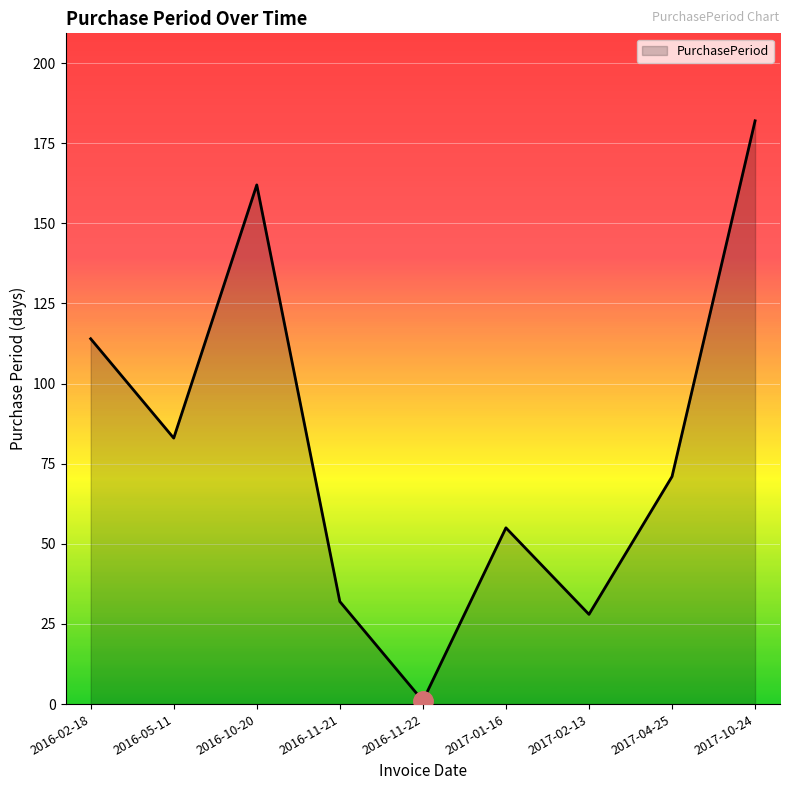

What is the difference between the values at 2016-11-22 and 2017-10-24?

181